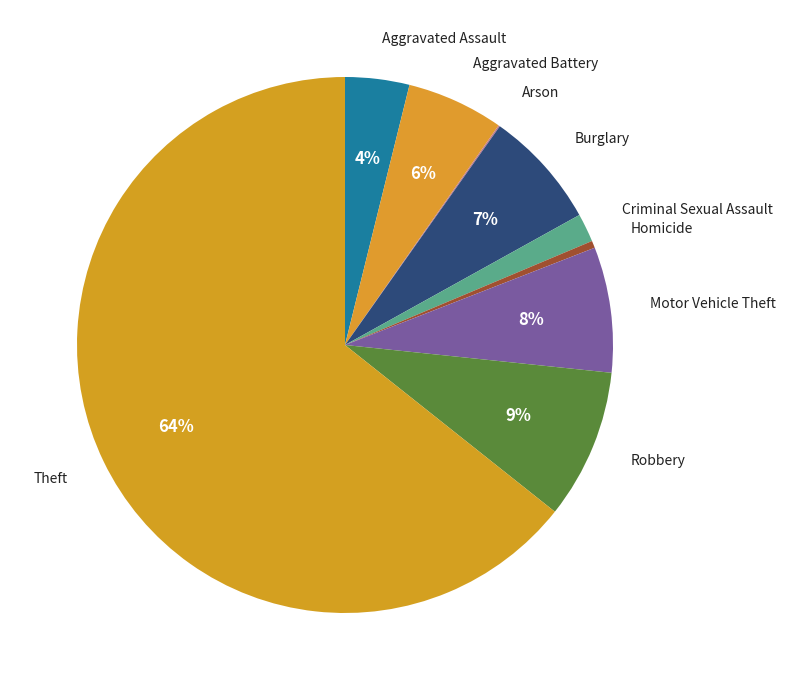

Which category has the biggest portion of the pie?

Theft